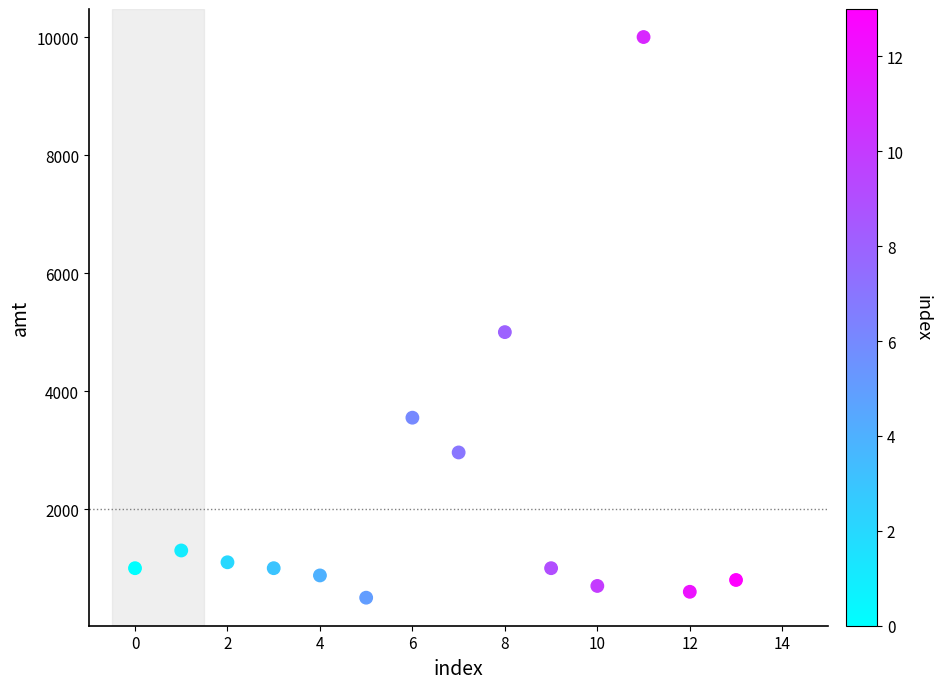

What is the range of Y values (max minus min)?

9500